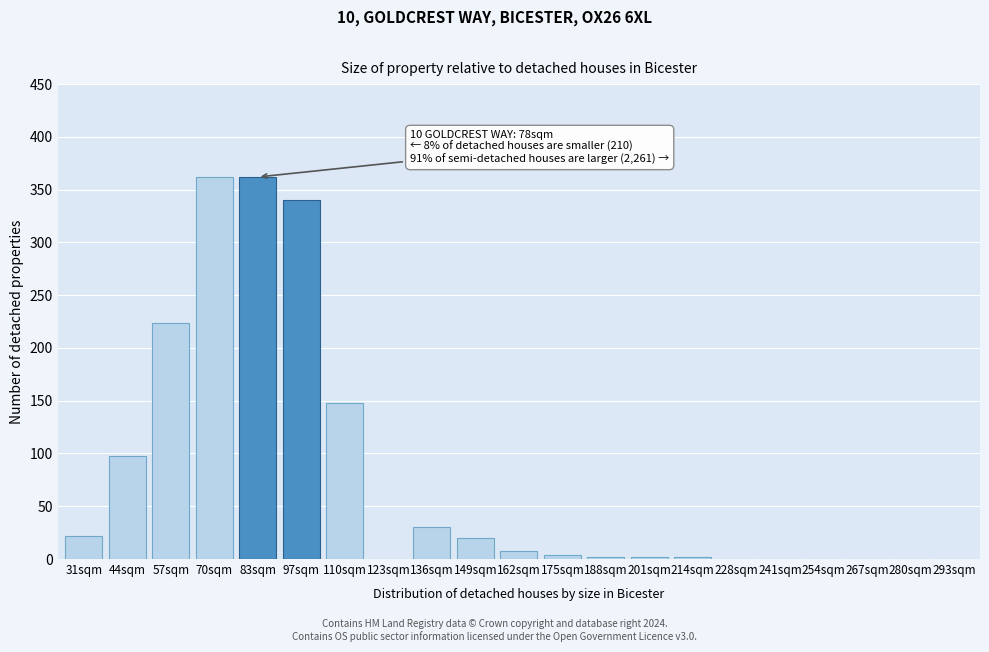

Reading left to right, extract all data points from this chart.

31sqm=22	44sqm=98	57sqm=224	70sqm=362	83sqm=362	97sqm=340	110sqm=148	123sqm=0	136sqm=30	149sqm=20	162sqm=8	175sqm=4	188sqm=2	201sqm=2	214sqm=2	228sqm=0	241sqm=0	254sqm=0	267sqm=0	280sqm=0	293sqm=0